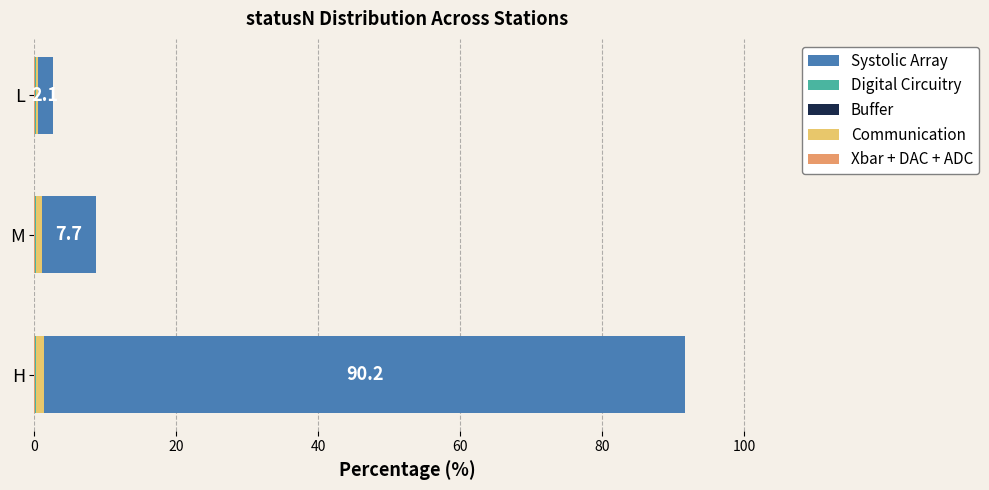

At which category is the sum across all series the highest?

H